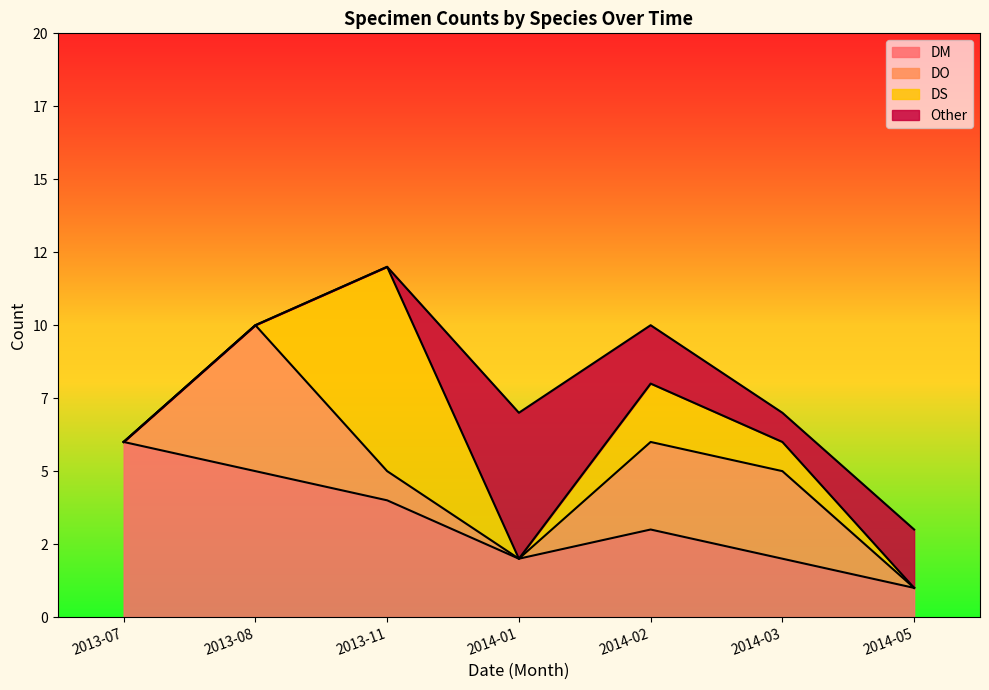

What is the label of the 2nd point from the left?

2013-08